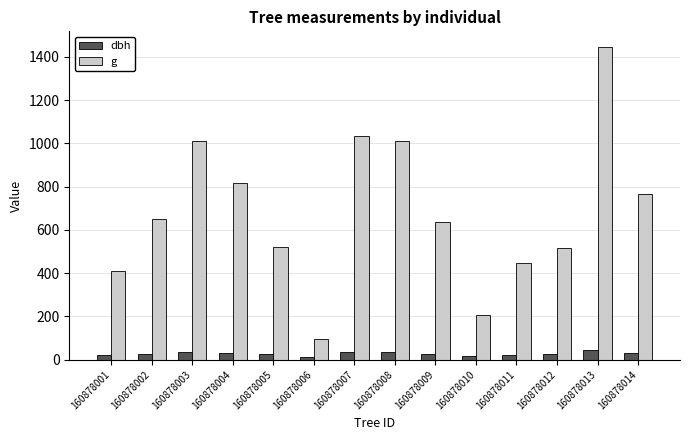

Are the bars horizontal?

No